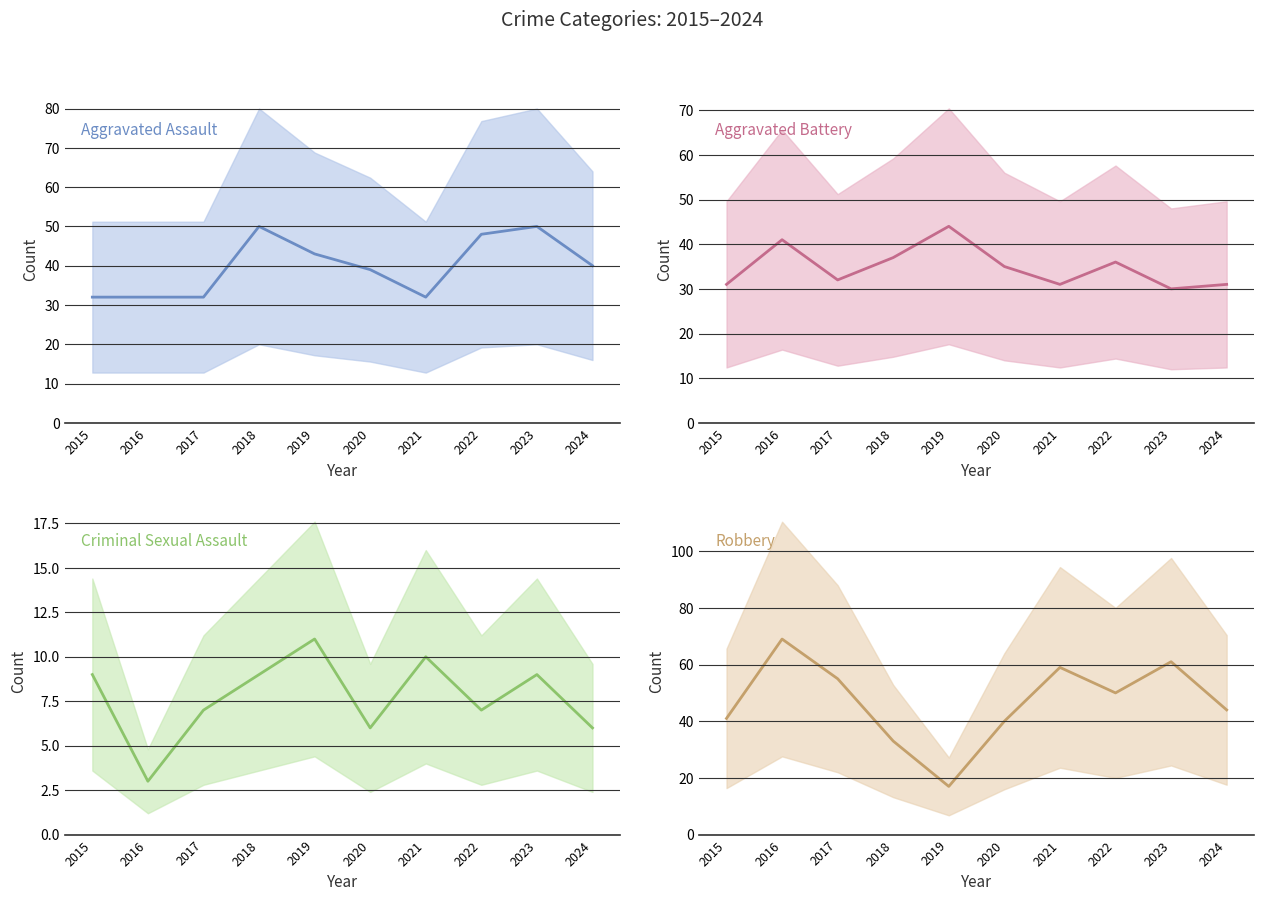

True or false: Aggravated Battery has more than 0 points higher than both neighbors.

True